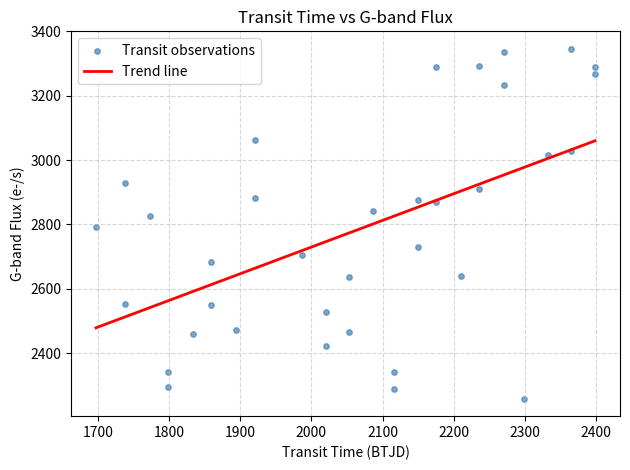

What is the range of X values (max minus min)?

702.1